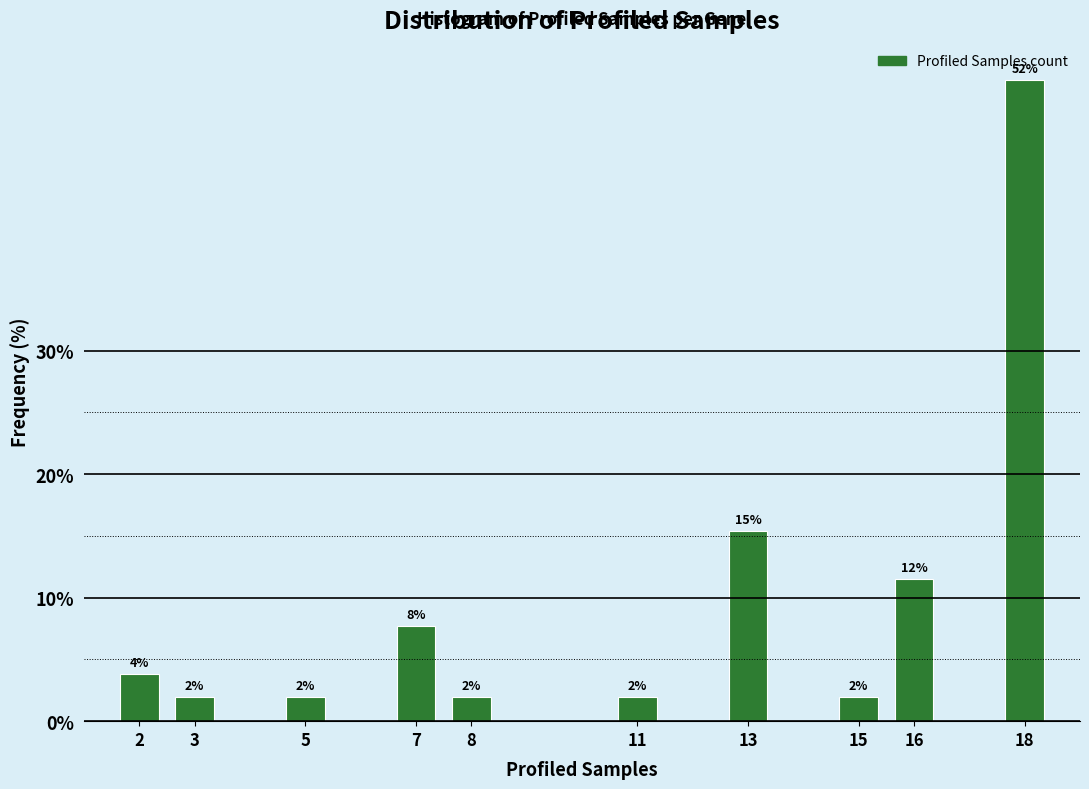

How many bars are there in total?

10